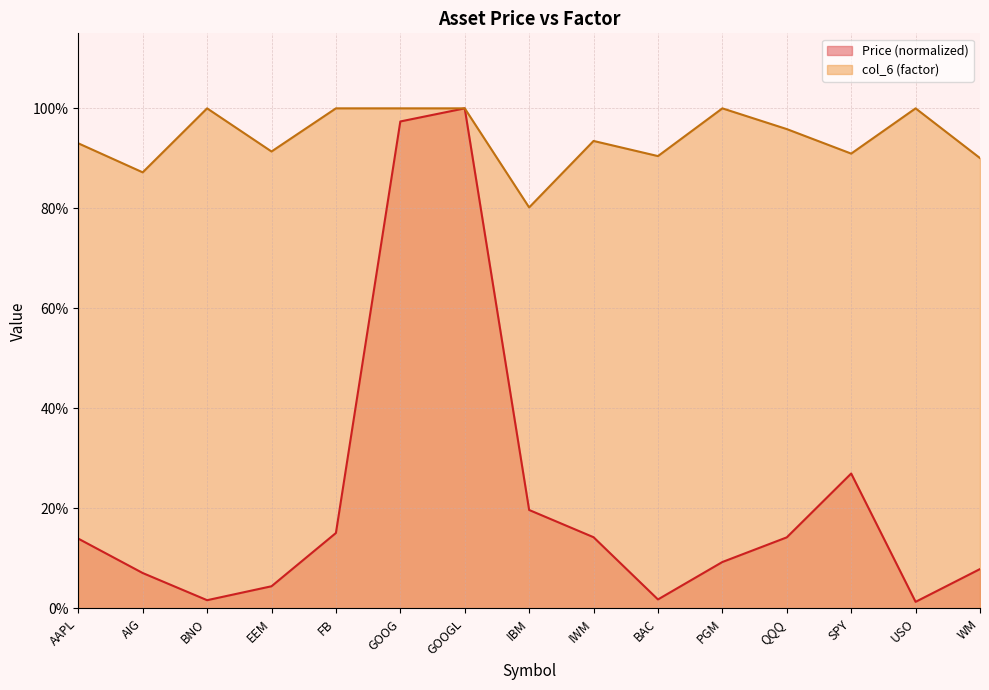

Does the chart display data point markers on the line(s)?

No